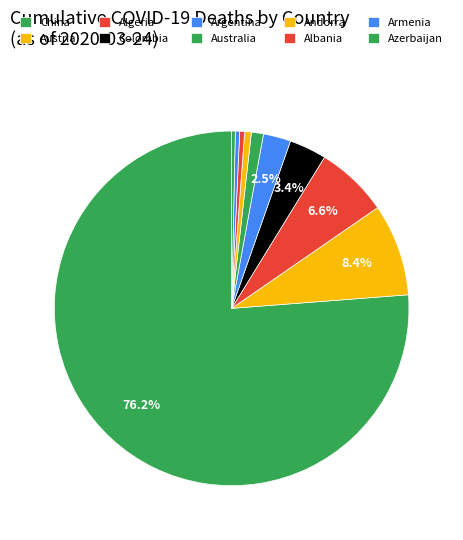

What percentage do Colombia and Australia together represent?

4.5%